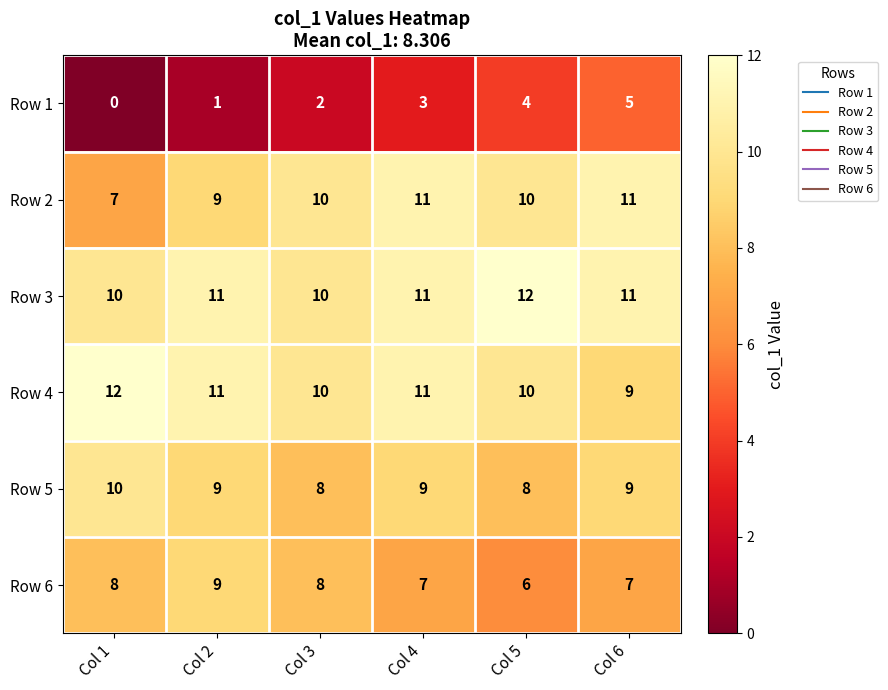

Which series has the largest total across all categories?

Row 3